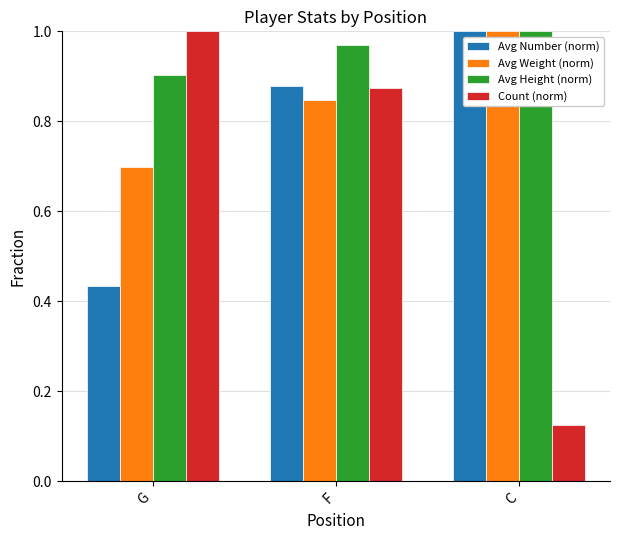

At which category does the chart reach its minimum across all series?

C